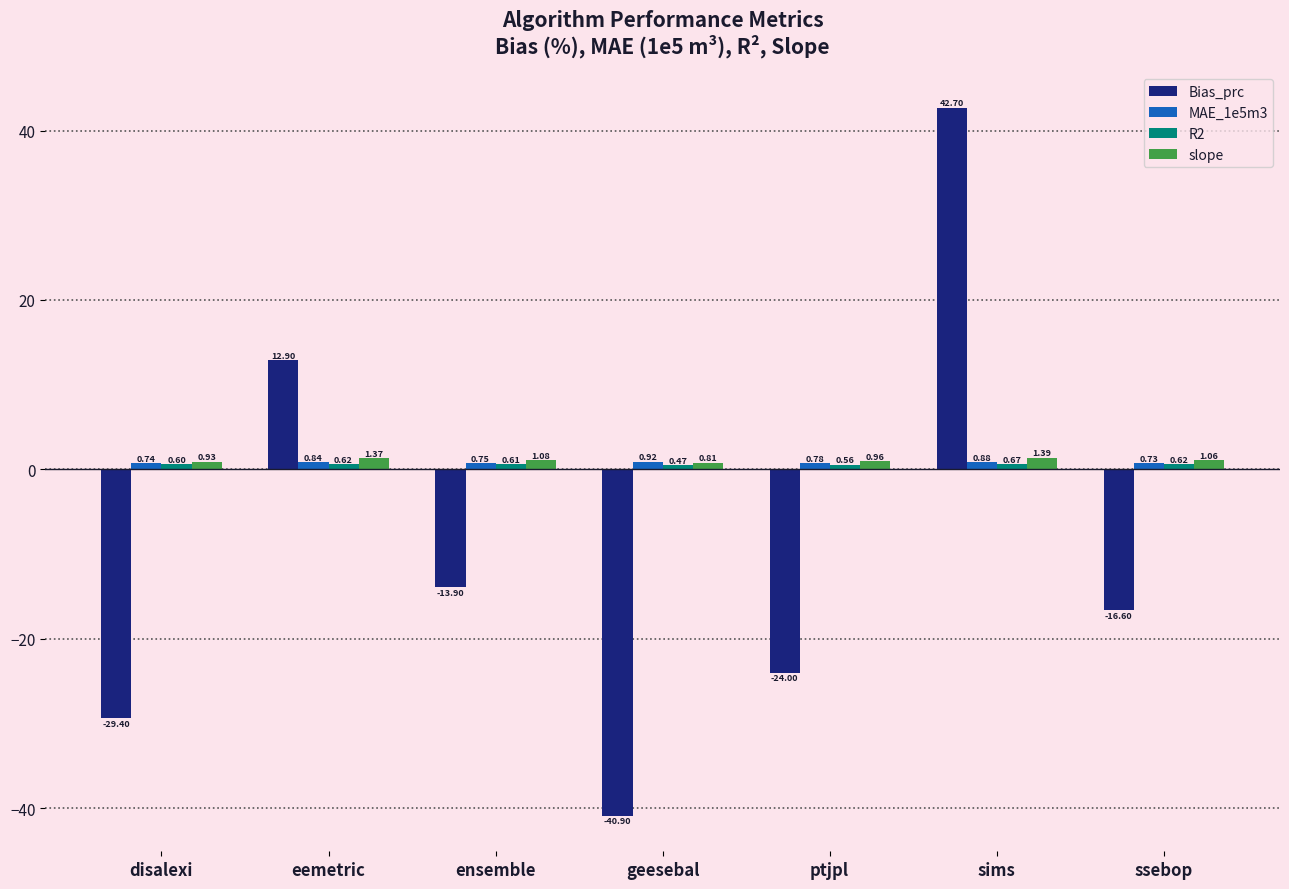

Which series has the largest total across all categories?

slope